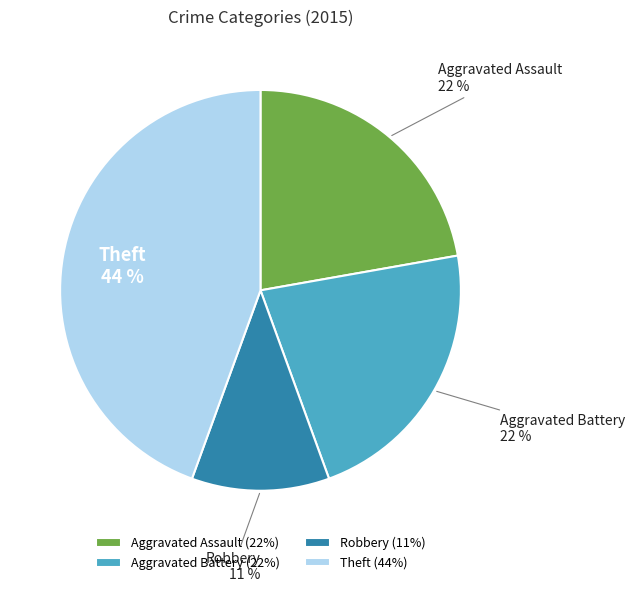

To the nearest percent, what is the difference between the largest and smallest slice percentages?

33%